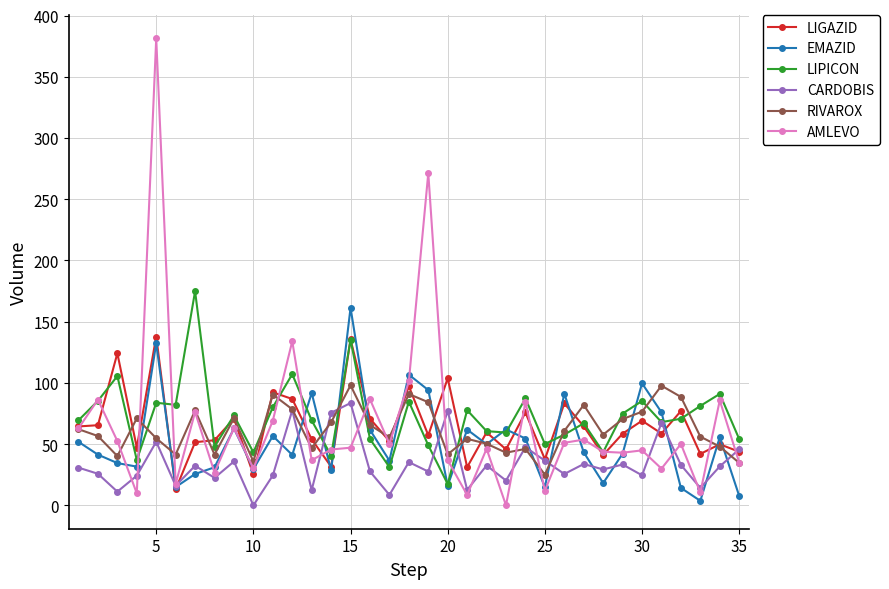

What is the value of the LIGAZID point at the 3rd from the left?

124.2